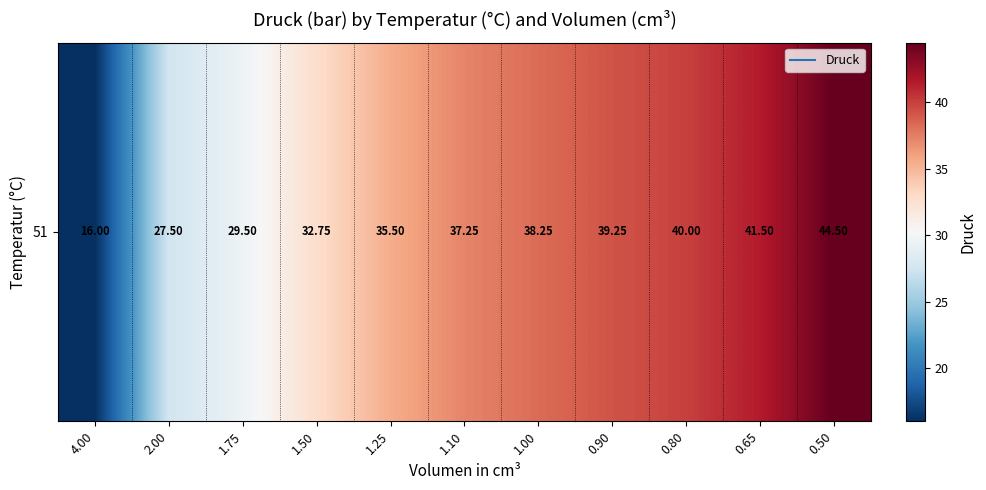

Reading left to right, what are all the values shown in this chart?

4.00=16.0	2.00=27.5	1.75=29.5	1.50=32.8	1.25=35.5	1.10=37.2	1.00=38.2	0.90=39.2	0.80=40.0	0.65=41.5	0.50=44.5